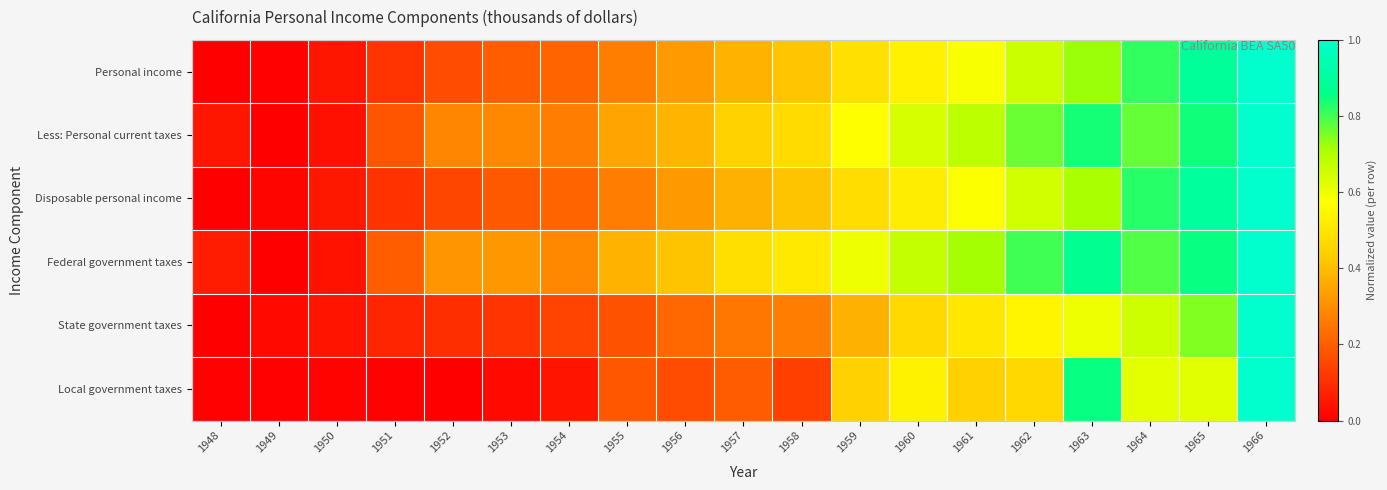

Rank the series by their maximum value, from highest to lowest.

Personal income, Less: Personal current taxes, Disposable personal income, Federal government taxes, State government taxes, Local government taxes